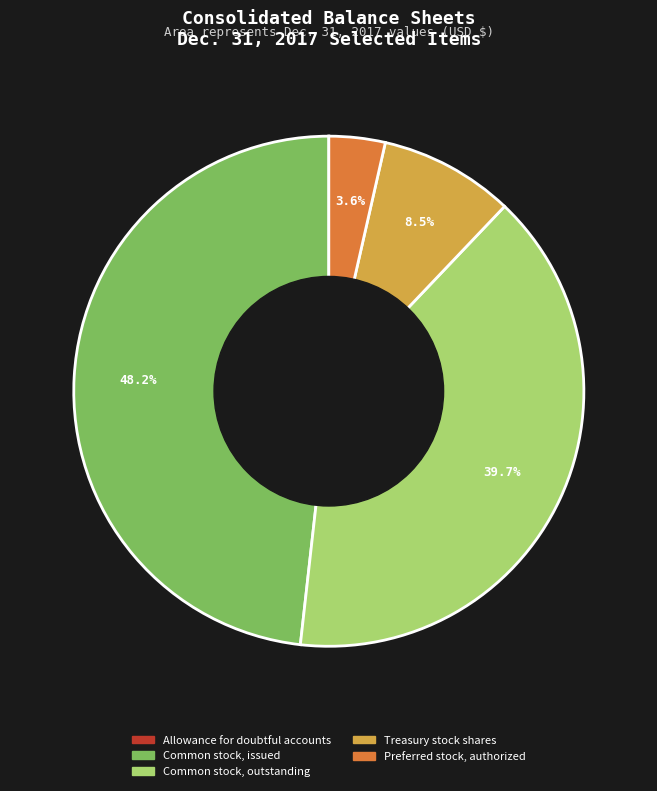

How much of the chart is everything except Preferred stock, authorized?

96.4%